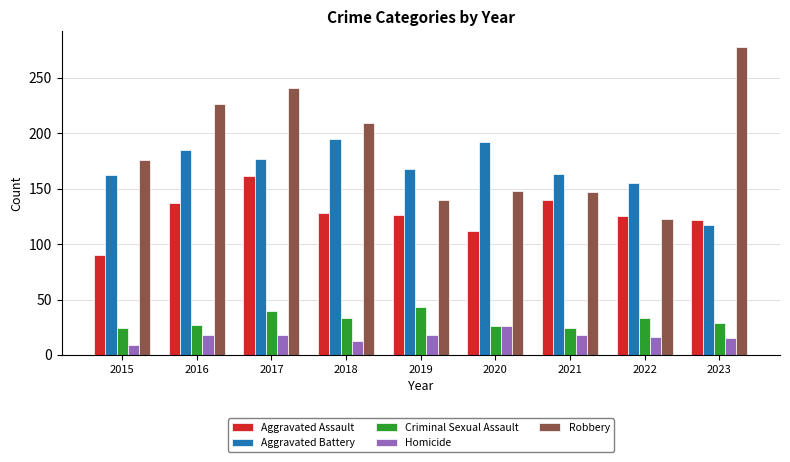

What is the value of the Aggravated Battery bar at the 7th from the left?

163